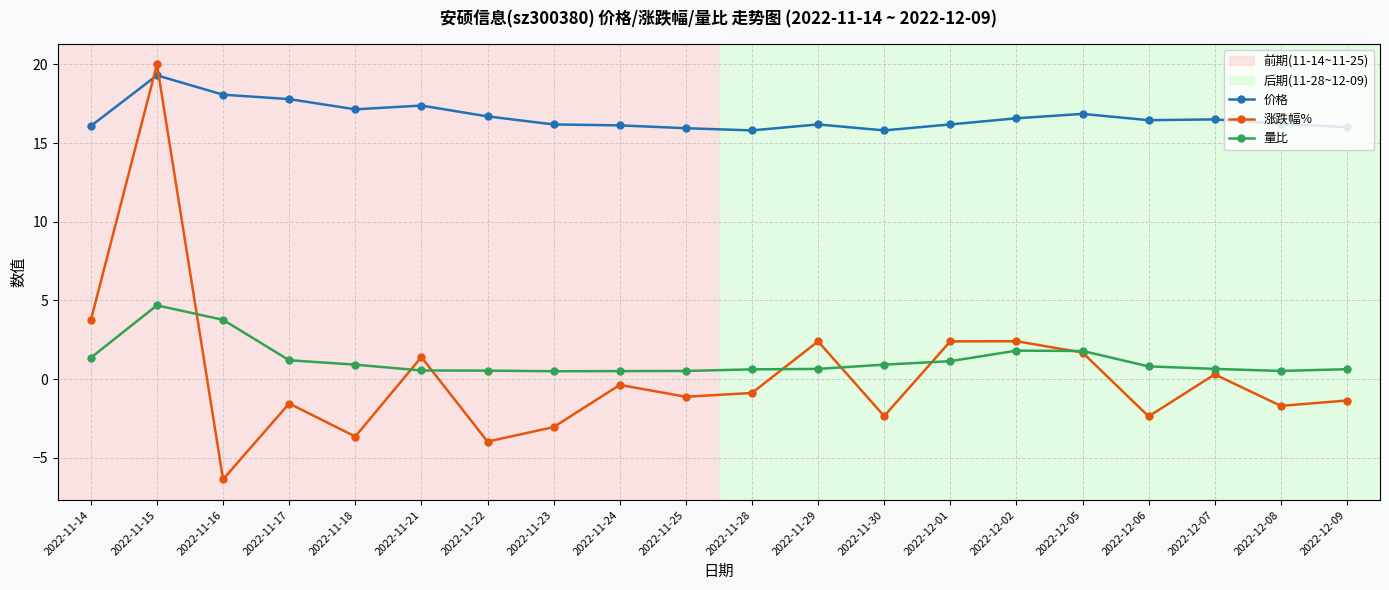

What is the value of the 量比 point at the 4th from the left?

1.2